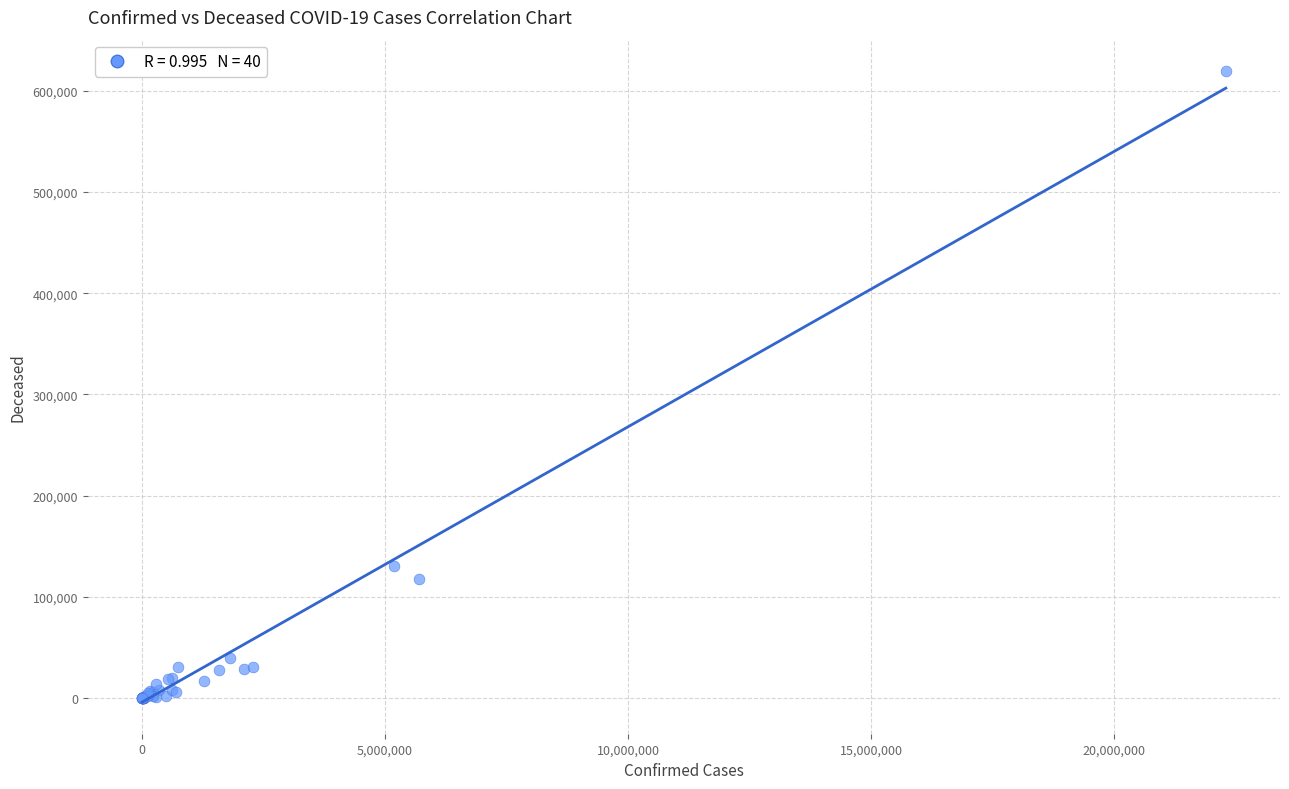

What Y value in the scatter plot is closest to 309700?

130026